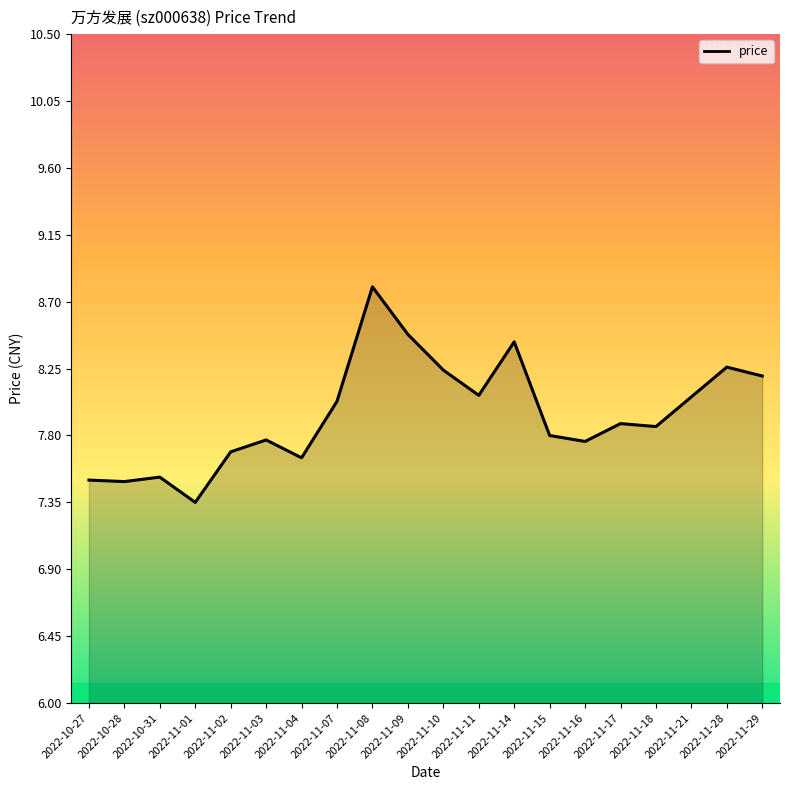

What is the ratio of the value at 2022-10-28 to the value at 2022-11-08?

0.9